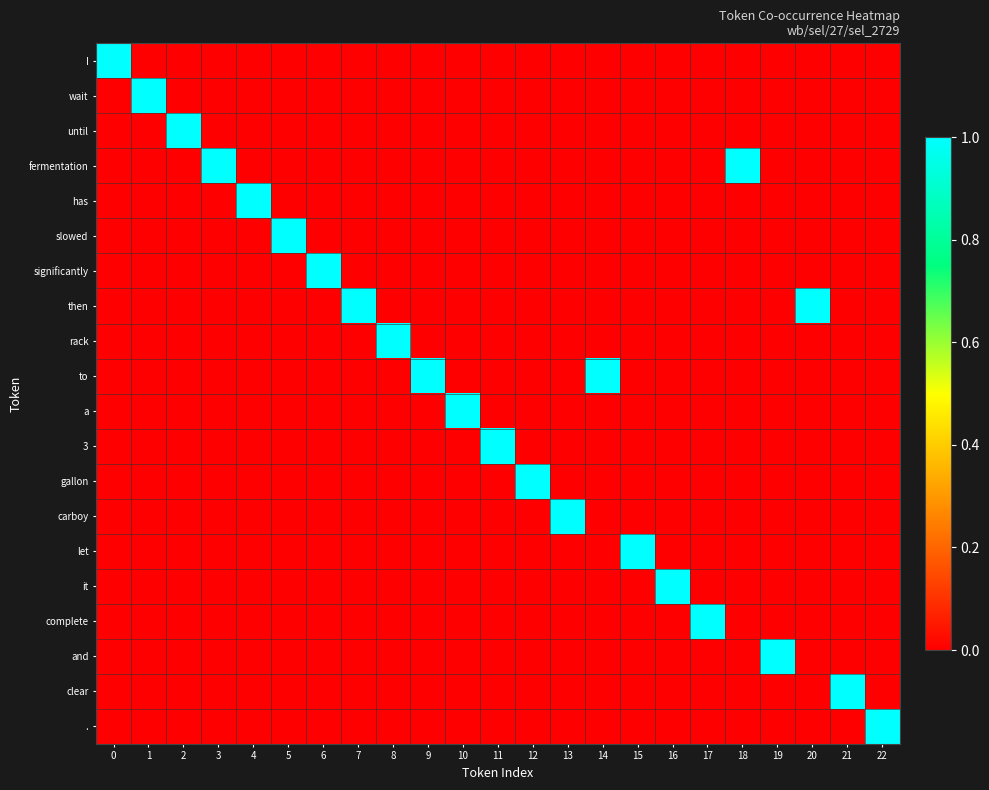

Count the number of categories in the chart.

23